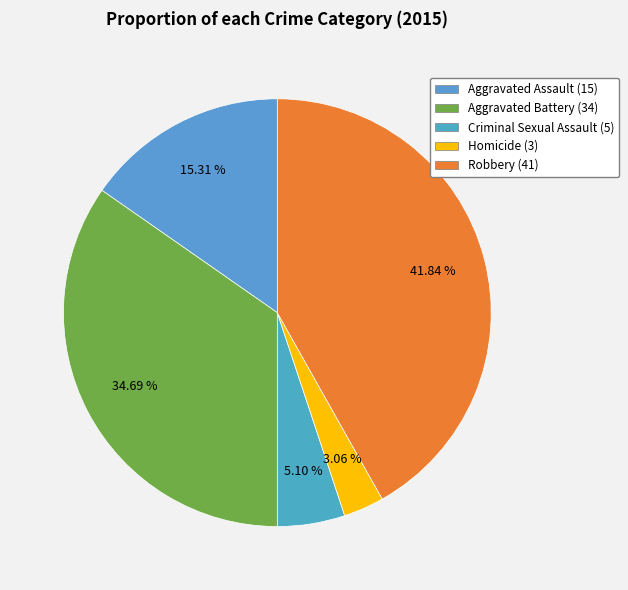

Which has a higher value, Aggravated Battery or Criminal Sexual Assault?

Aggravated Battery